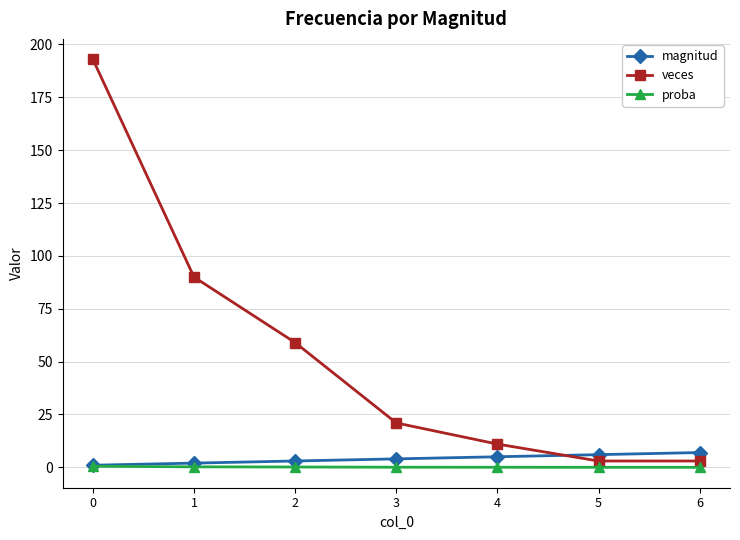

The value of veces at 0 is 193.0. True or false?

True